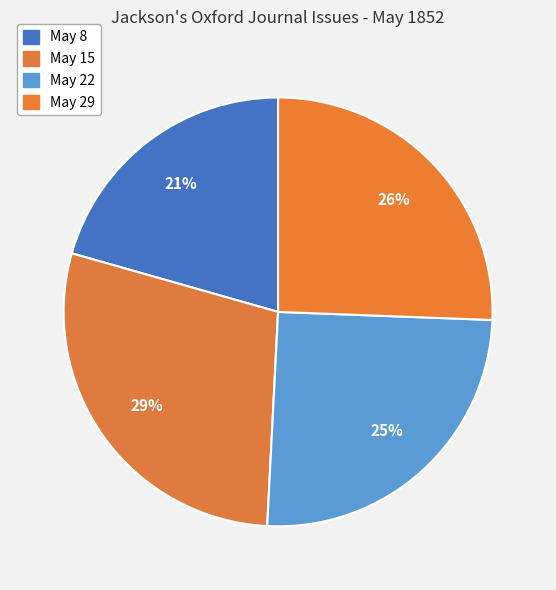

What is the smallest slice in the pie chart?

1852.05.08_Jackson'sOxfordJournal